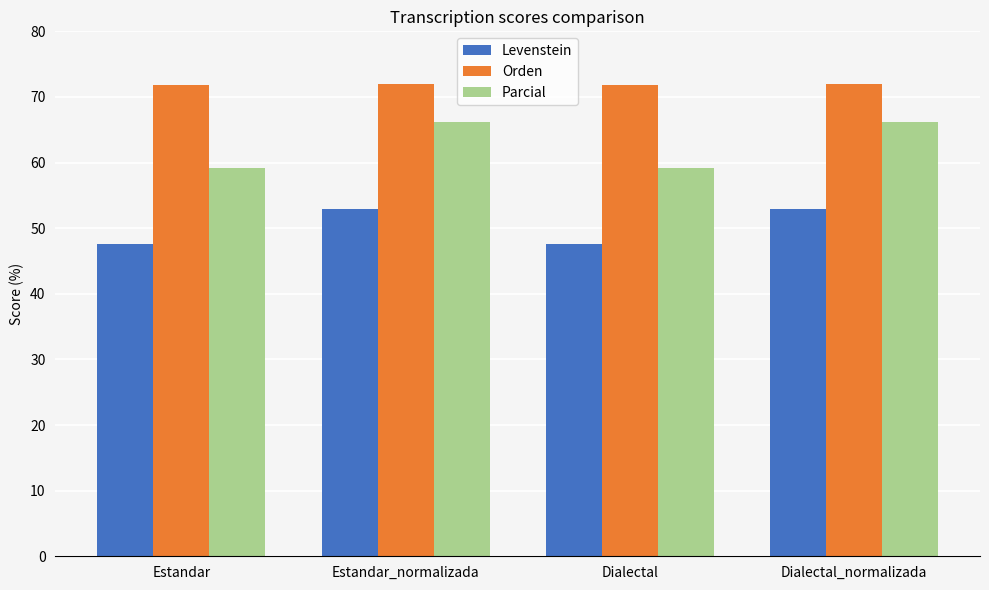

What is the lowest value of the Orden series?

71.8